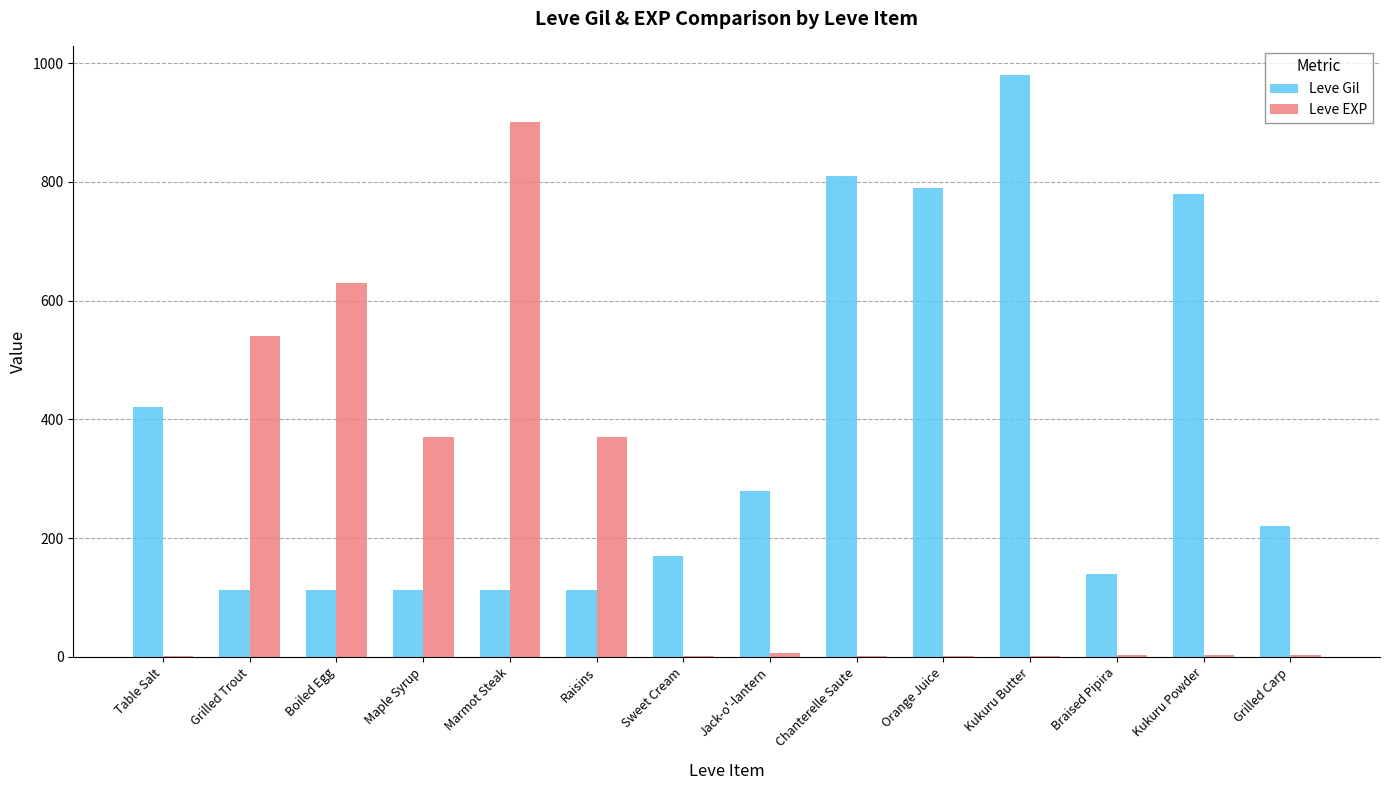

What are all the series names shown in the legend?

Leve Gil, Leve EXP